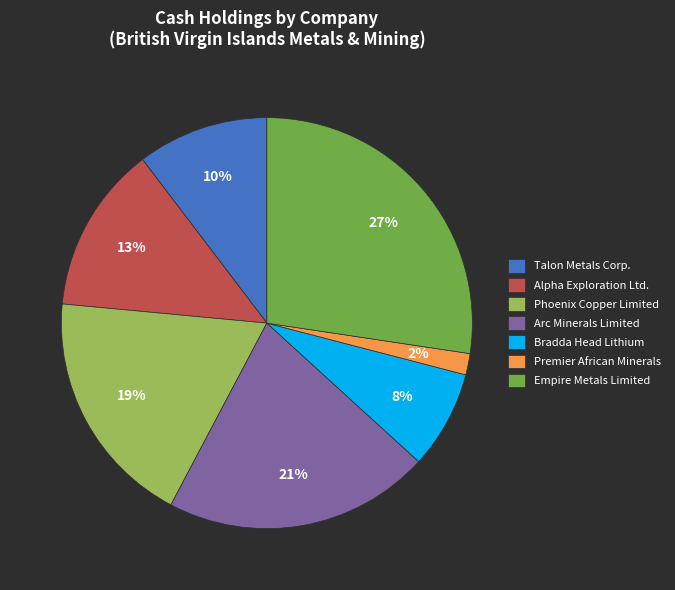

To the nearest percent, what is the average slice percentage?

14%